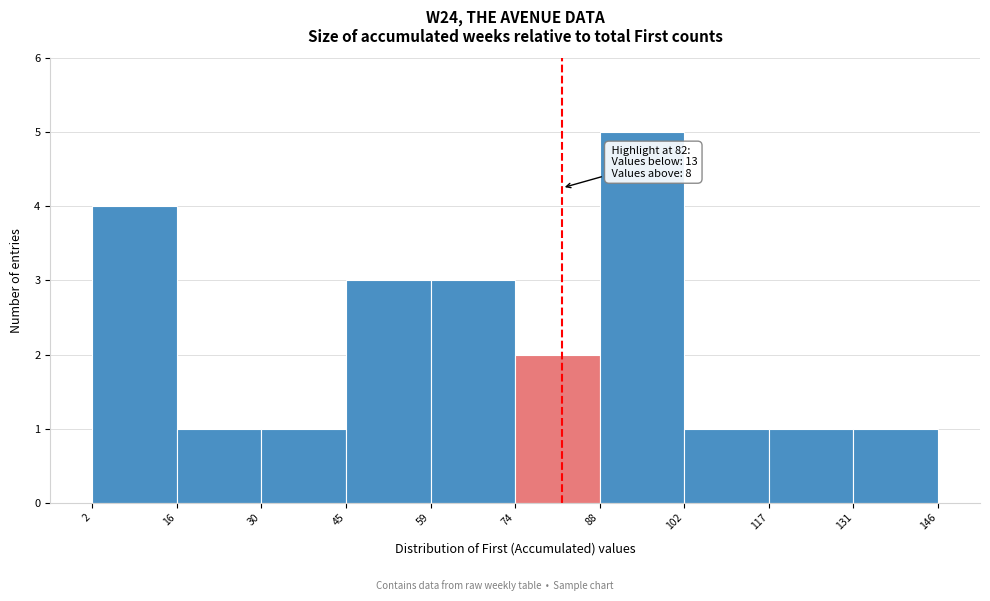

Over which range of the x-axis is the bar tallest?

88 to 102